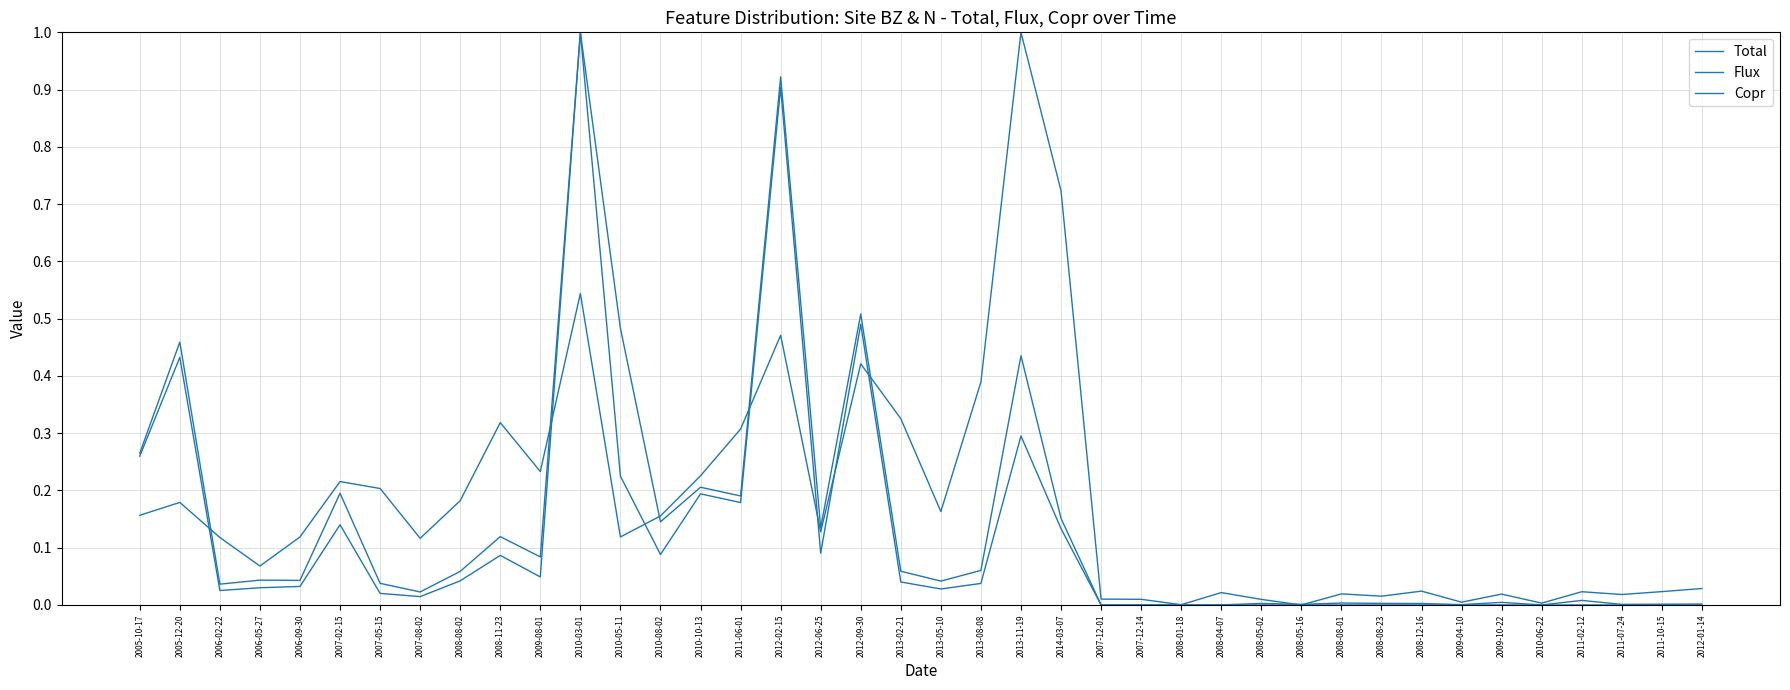

Which series has the widest spread of values?

Total